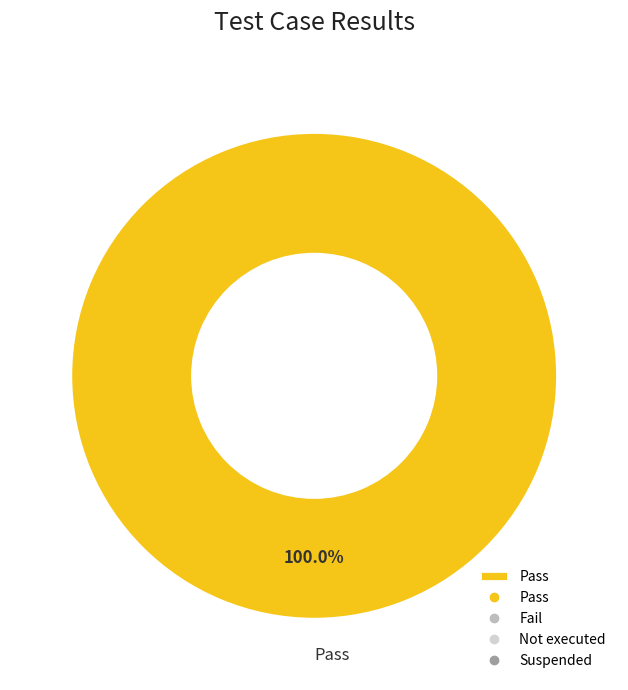

What percentage is the Pass slice, to the nearest percent?

100%